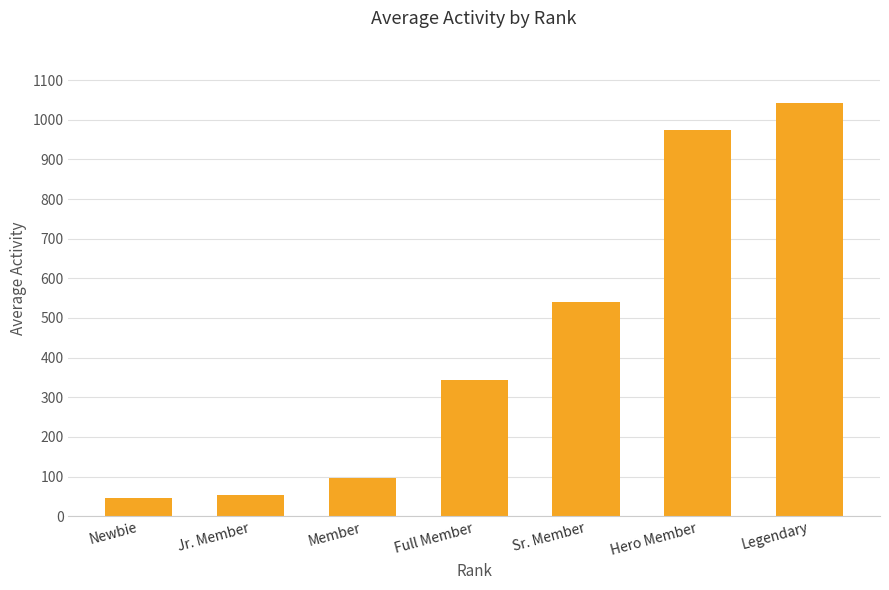

Reading left to right, extract all data points from this chart.

45.4	54.0	96.0	342.4	540.2	975.0	1043.0